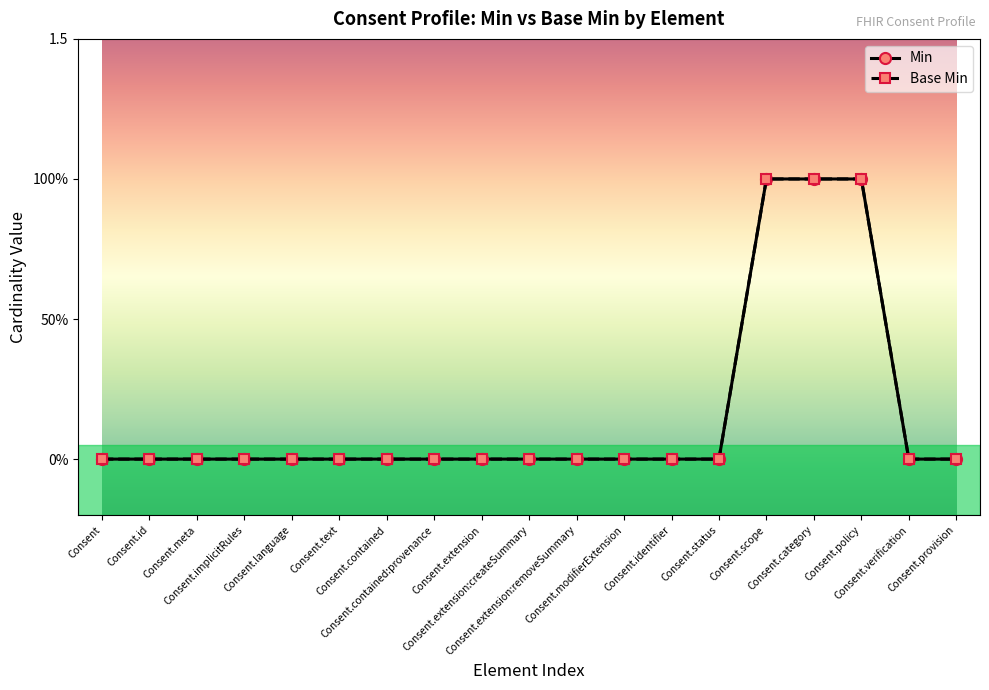

Does the chart have visible grid lines?

No